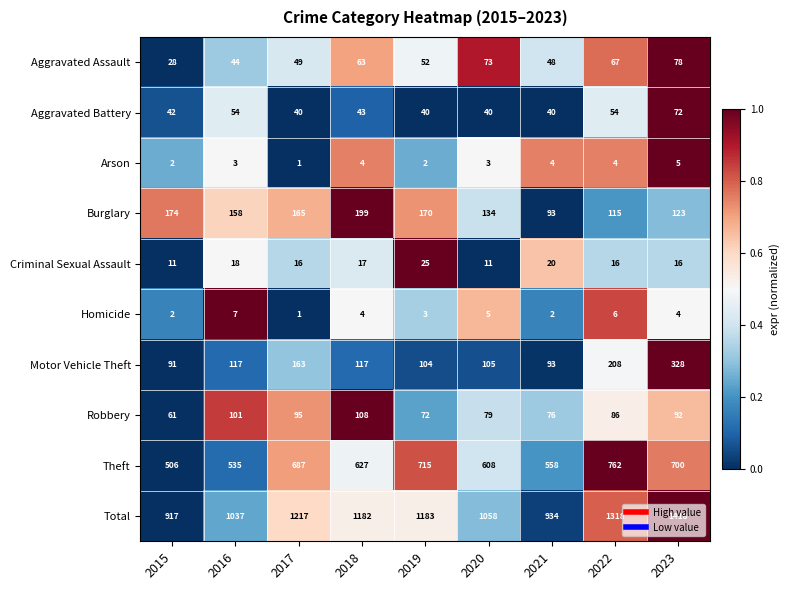

What is the spread (max minus min) of values at 2016?

1034